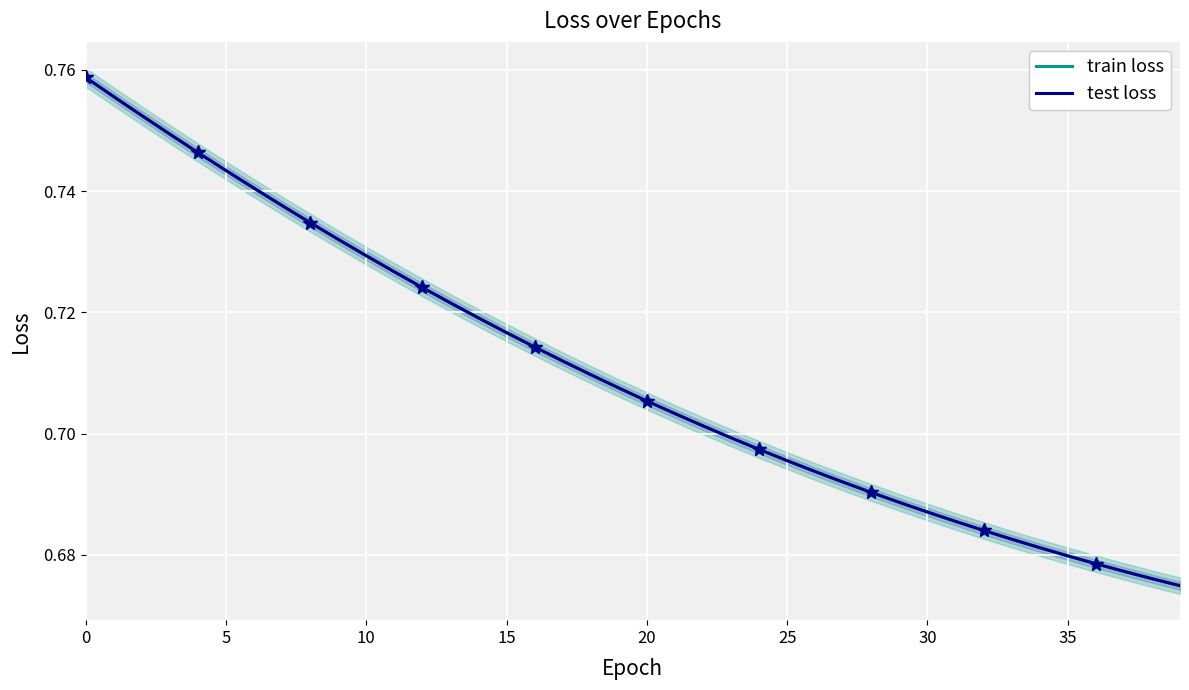

How many lines are shown in the chart?

2